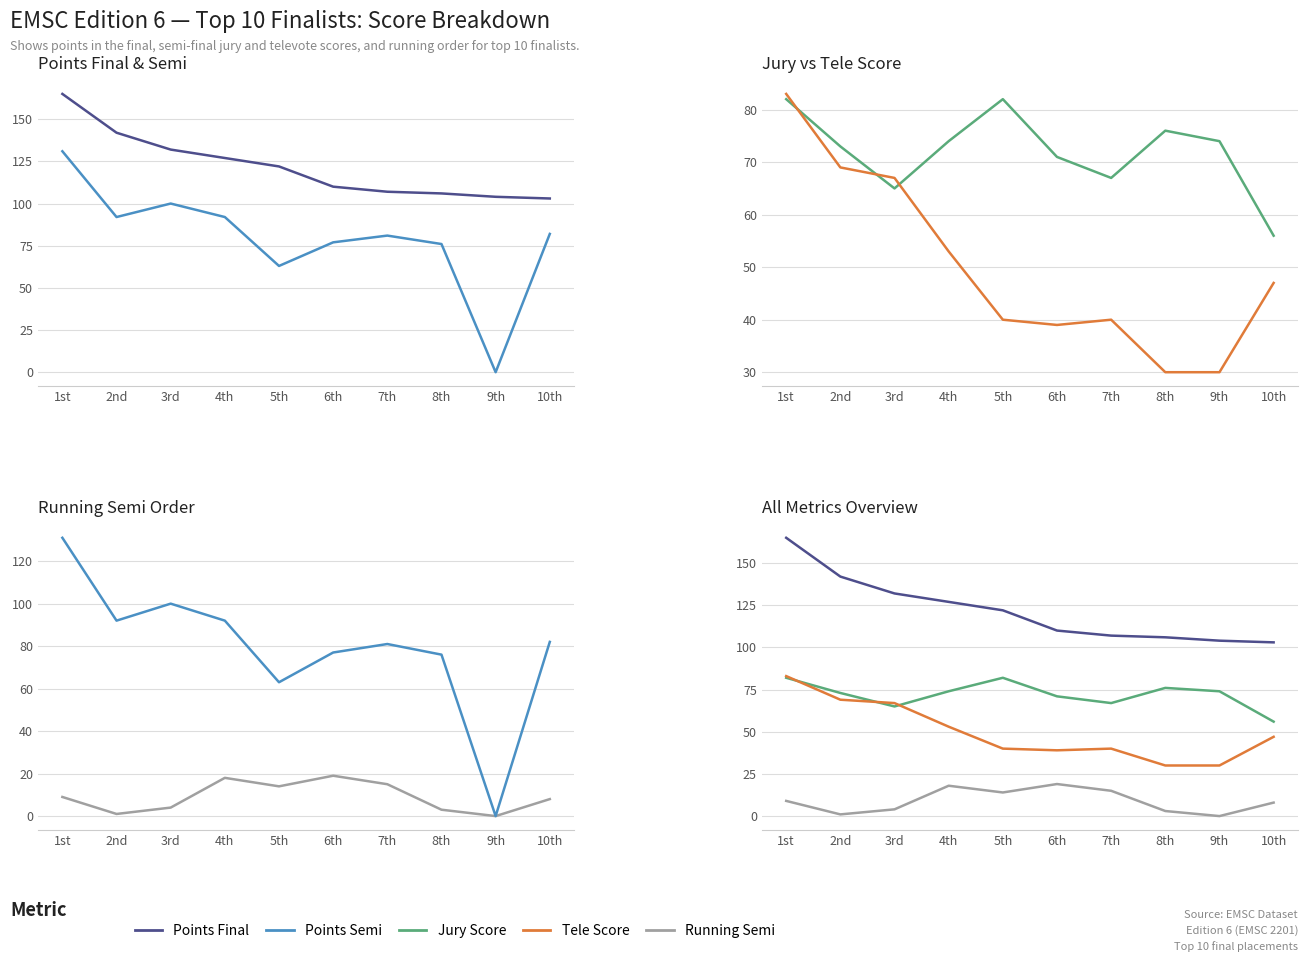

At which category does the chart reach its peak across all series?

1st